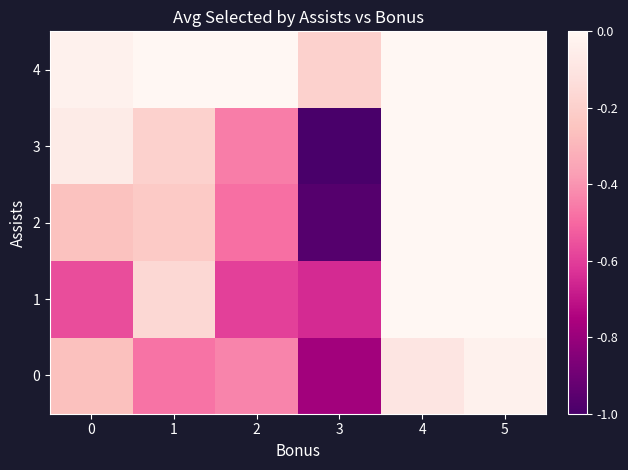

What is the total value across all series at 4?

-0.1